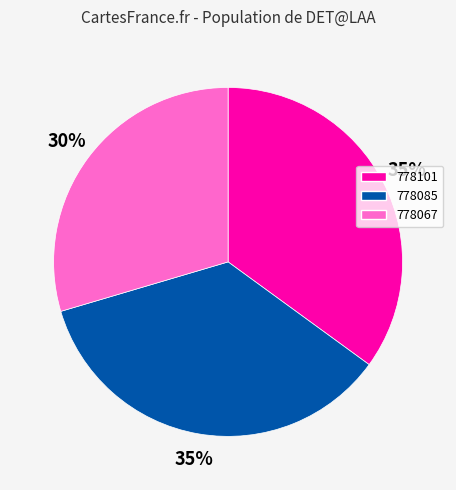

Is the sum of 778101 and 778085 greater than half?

Yes